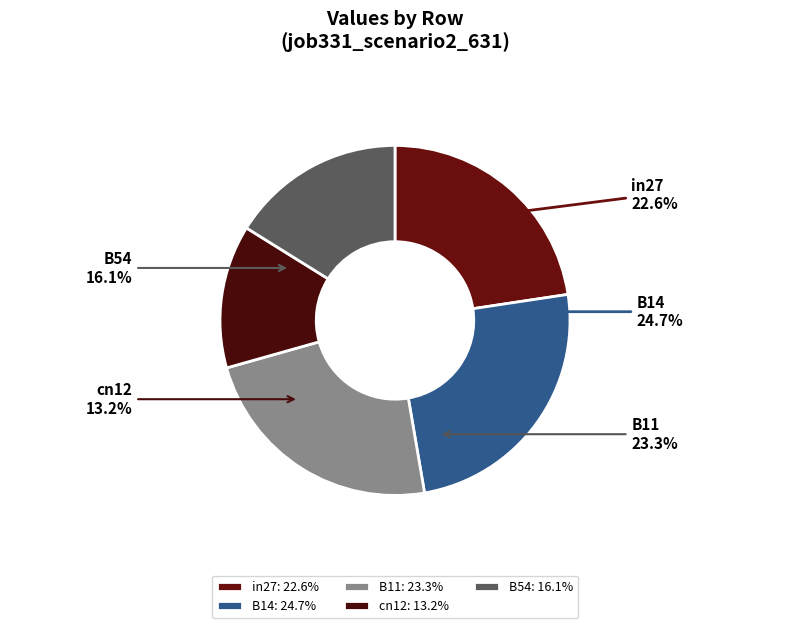

Rank the categories by value from lowest to highest.

cn12, B54, in27, B11, B14